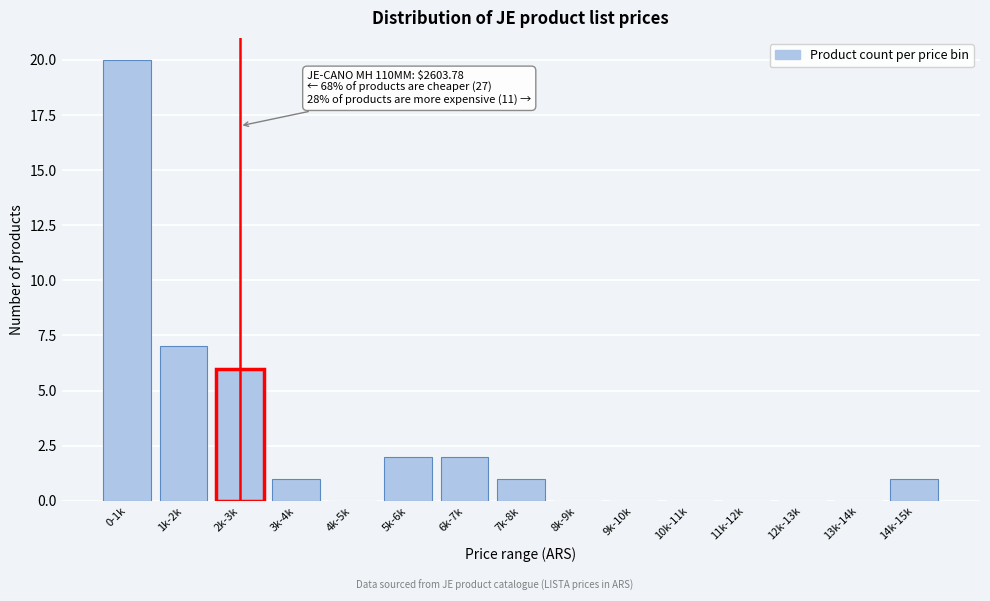

Reading left to right, list all the values displayed in this chart.

0-1k=20	1k-2k=7	2k-3k=6	3k-4k=1	4k-5k=0	5k-6k=2	6k-7k=2	7k-8k=1	8k-9k=0	9k-10k=0	10k-11k=0	11k-12k=0	12k-13k=0	13k-14k=0	14k-15k=1